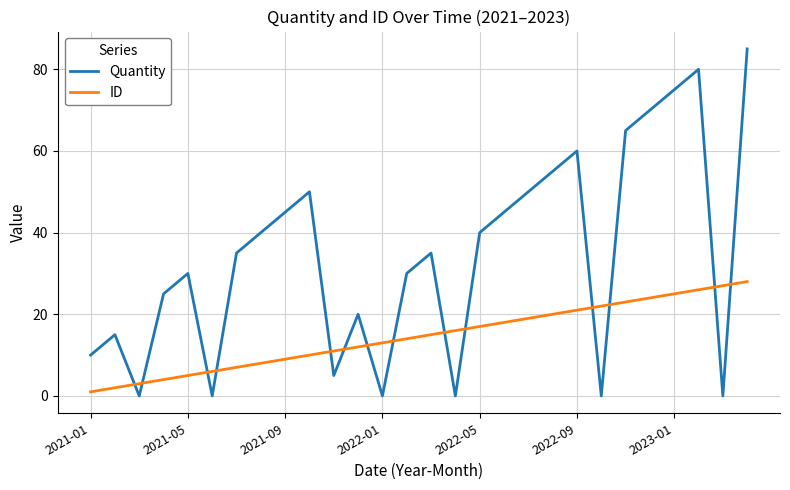

Which series has the largest total across all categories?

Quantity